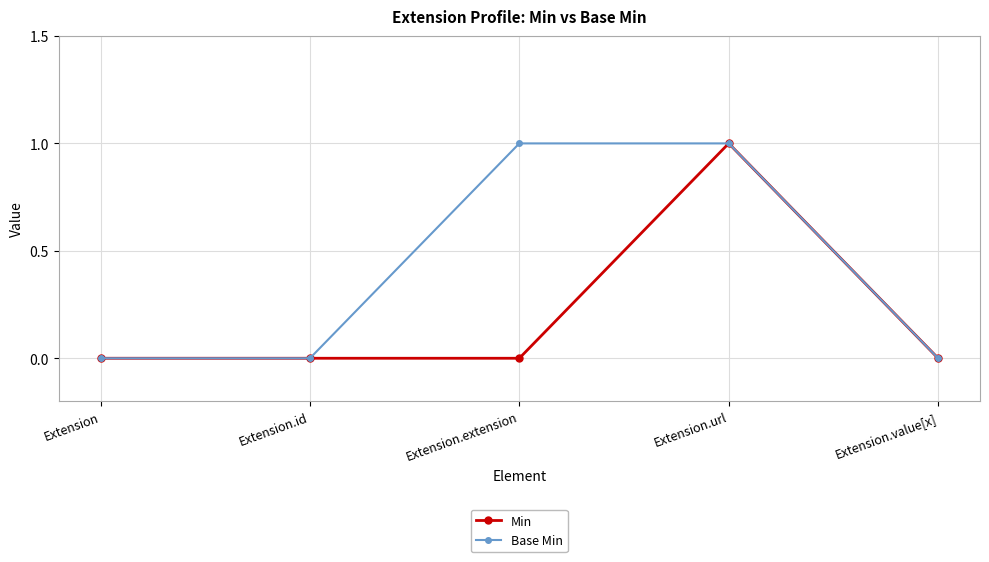

Is the value of Min at Extension.value[x] greater than the value of Base Min at Extension.extension?

No